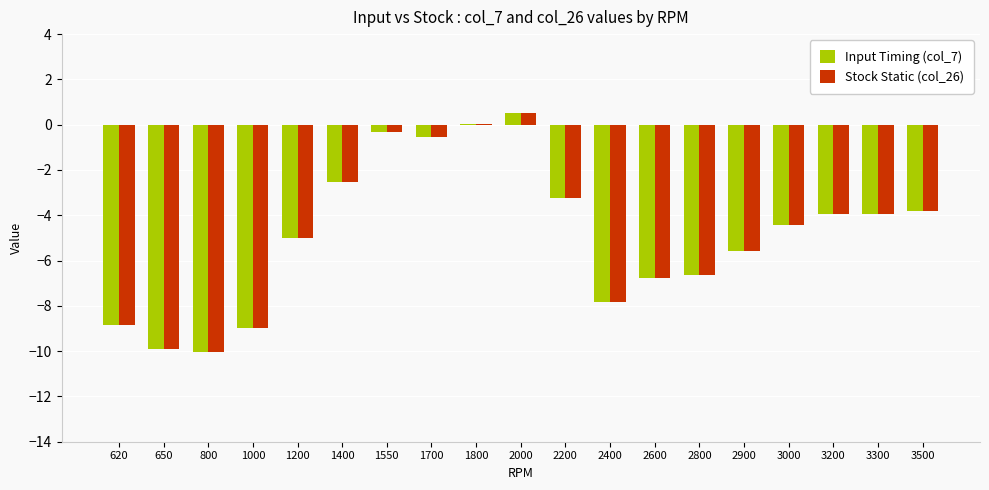

True or false: Input Timing (col_7) has a value of -2.4 at 1200.

False